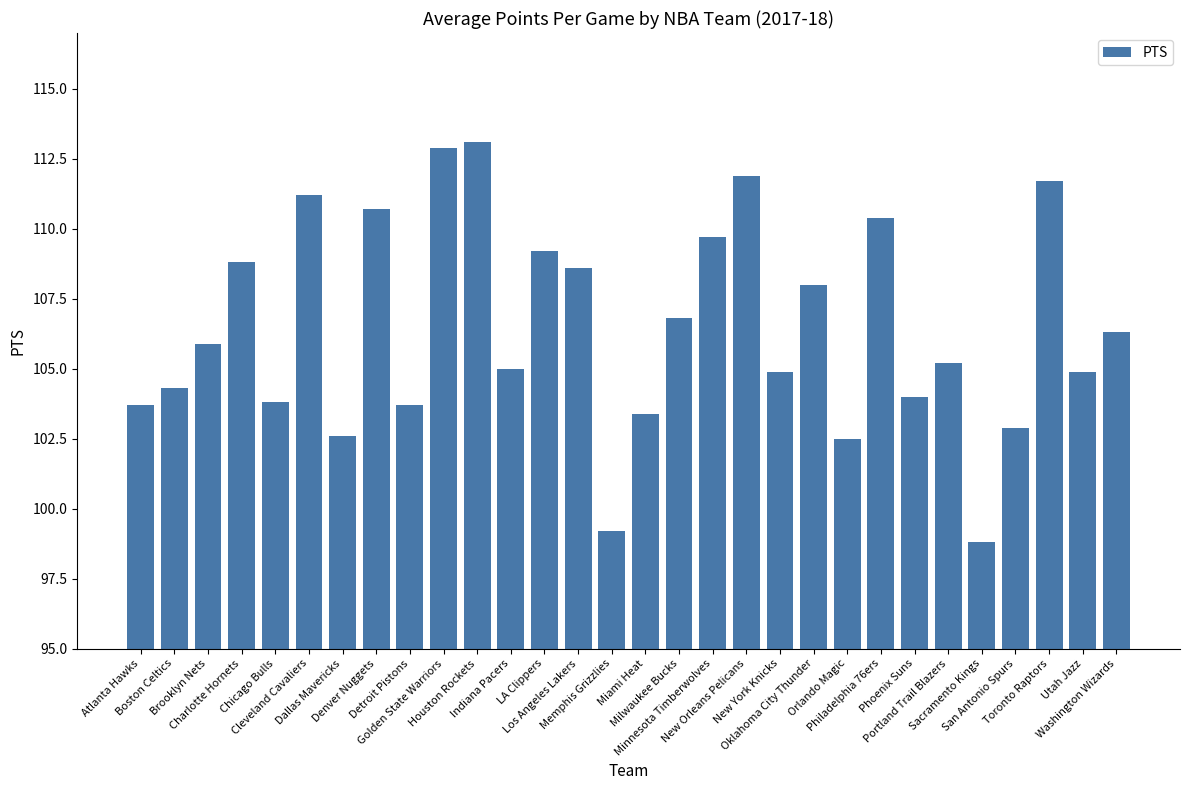

What is the change in value from Phoenix Suns to Toronto Raptors?

+7.7